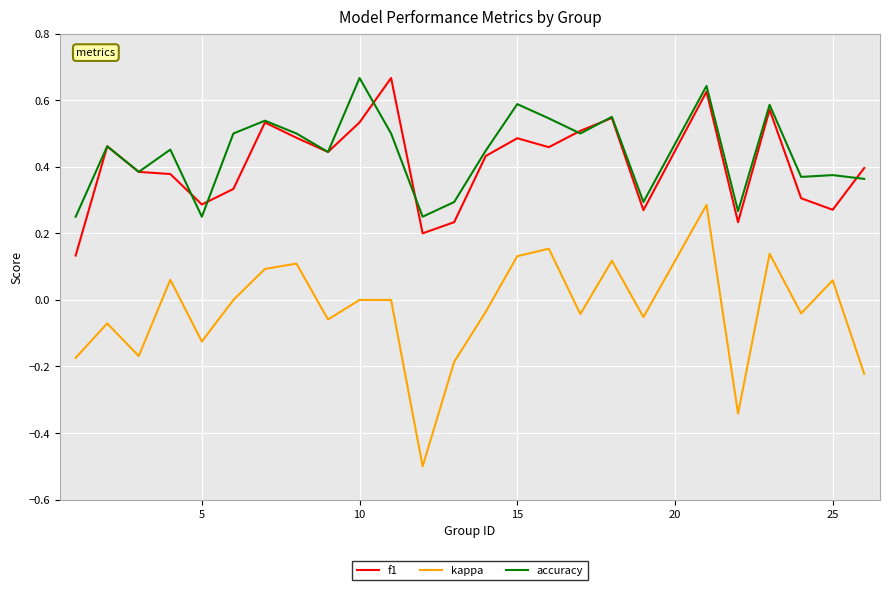

Is this an area chart (filled region under the line)?

No